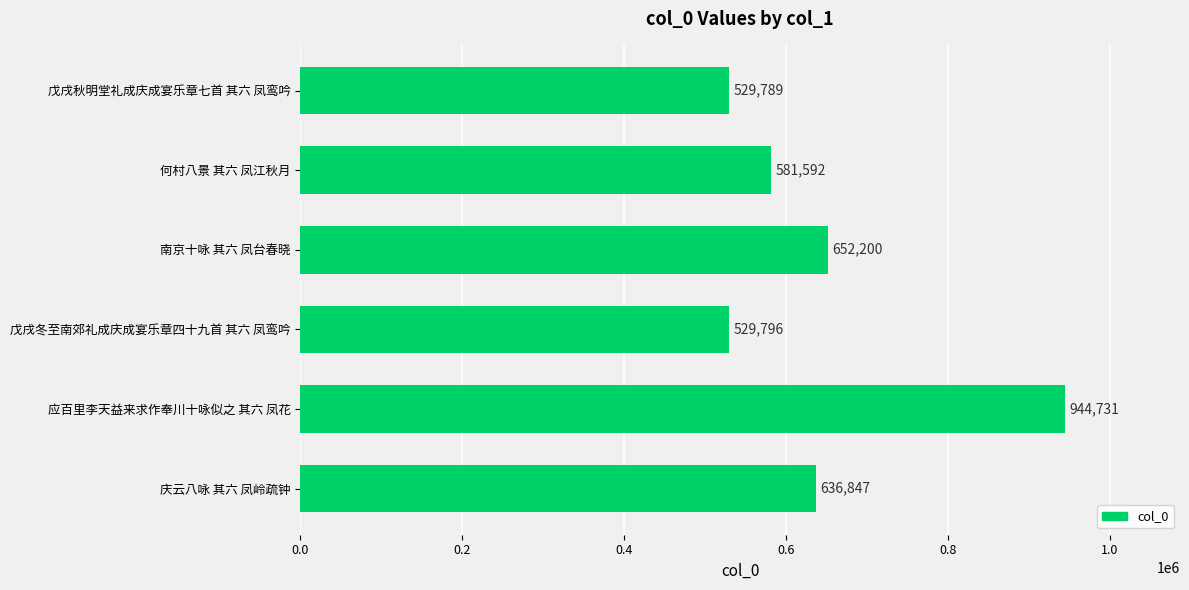

True or false: the data shows 275045 at 庆云八咏 其六 凤岭疏钟.

False